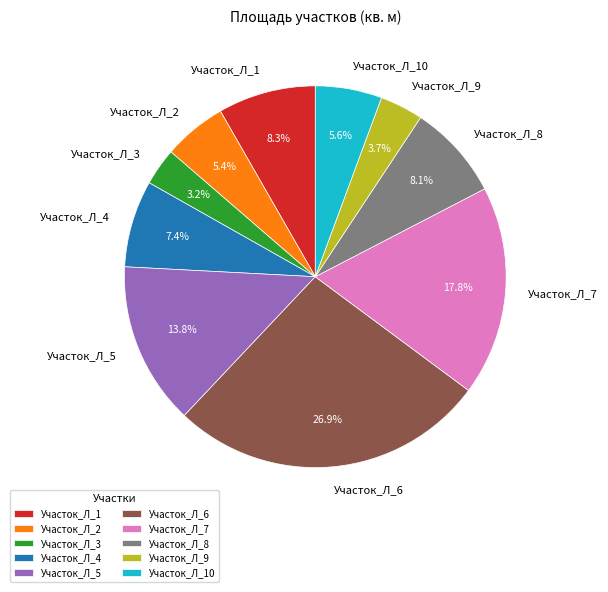

What is the largest slice in the pie chart?

Участок_Л_6